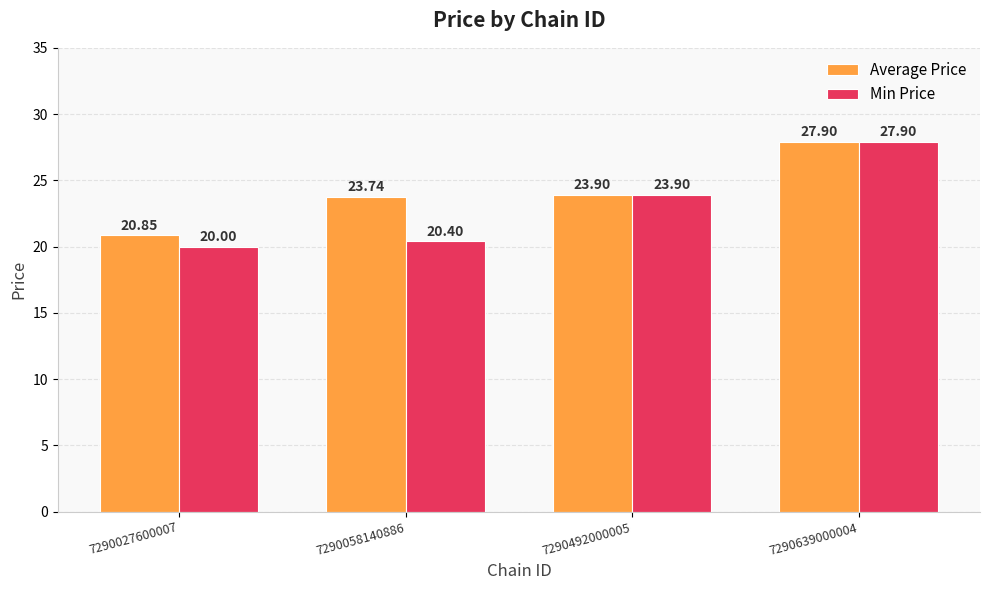

What is the difference between the maximum and second lowest values in the Average Price series?

4.2